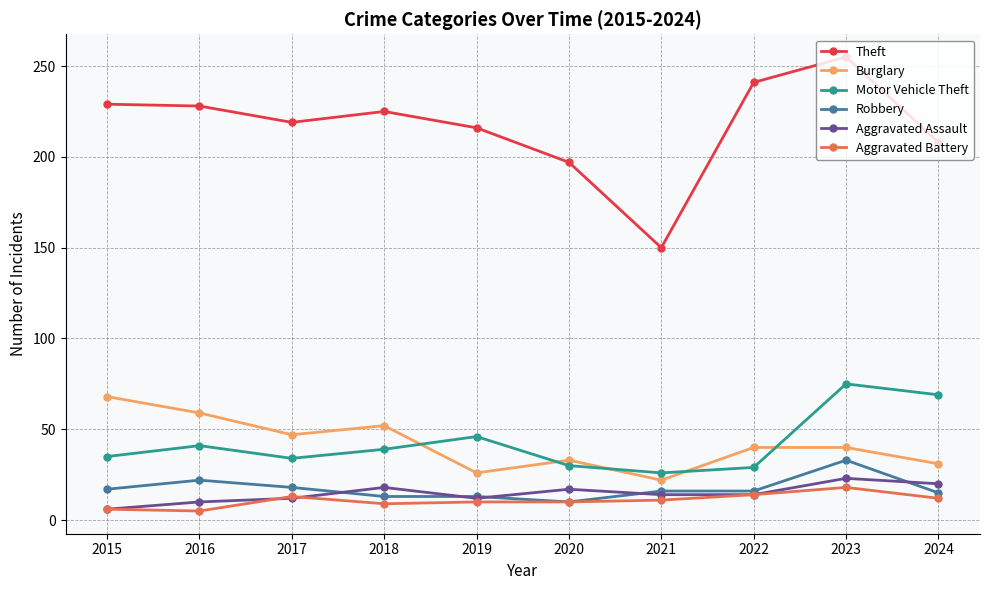

What is the total value across all series at 2023?

444